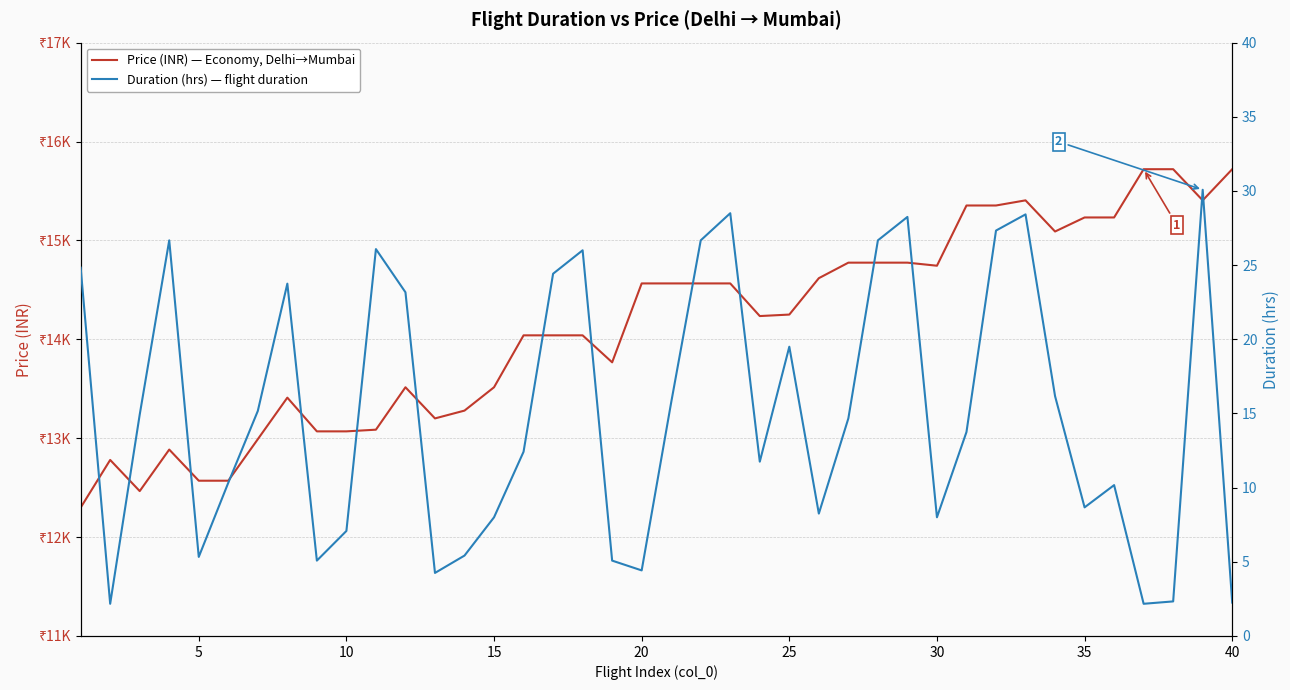

Rank the series by their maximum value, from highest to lowest.

price, duration